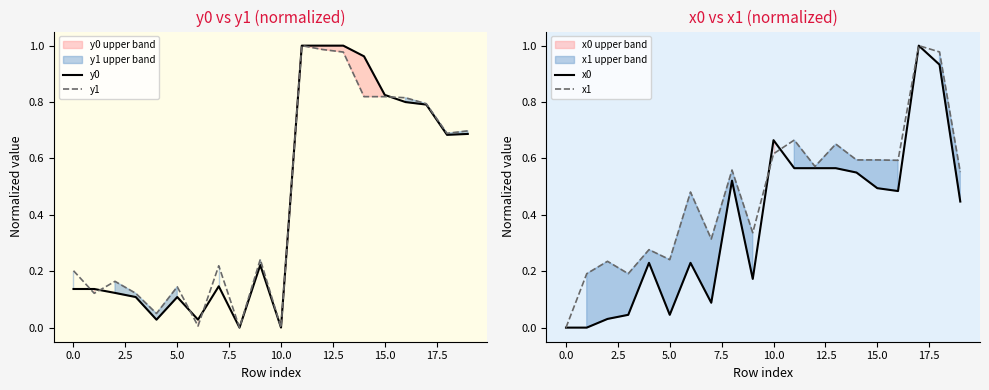

Count the number of data series in this chart.

4